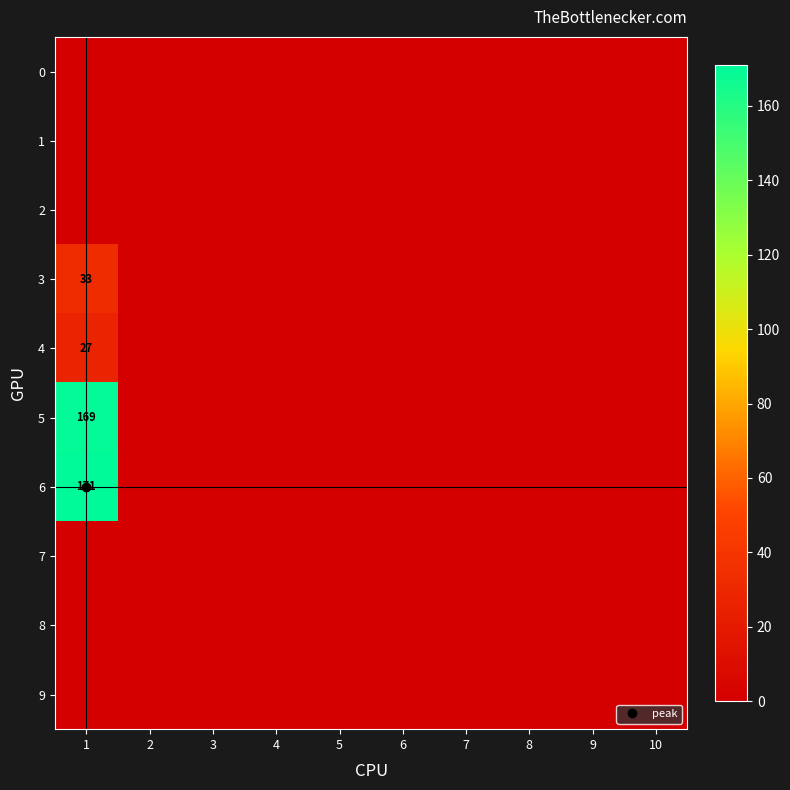

Which series has the largest total across all categories?

6